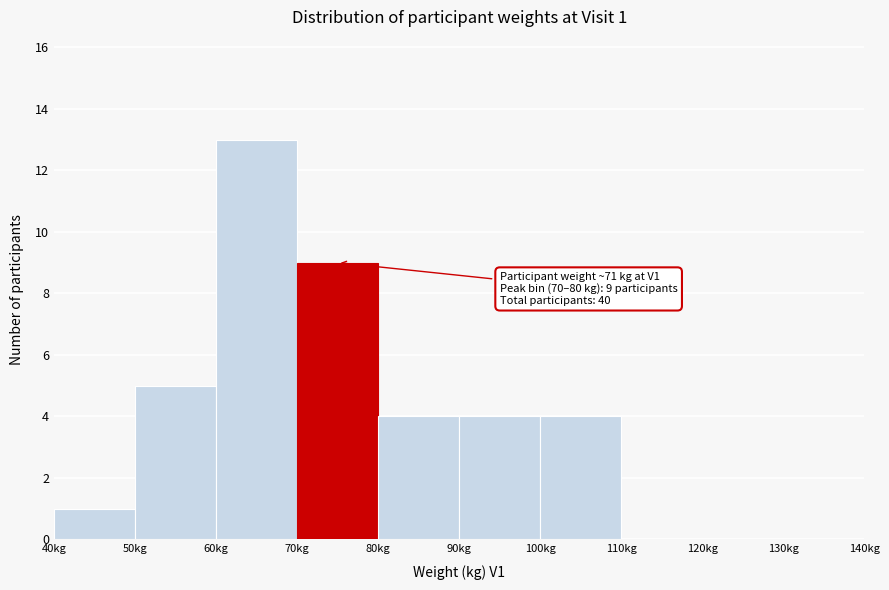

Over which range of the x-axis is the bar tallest?

60 to 70